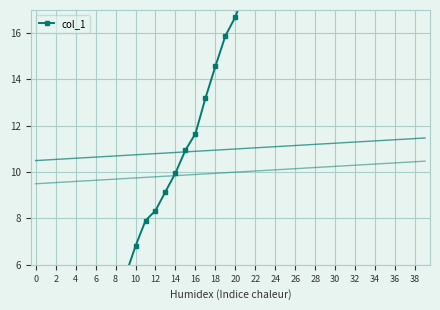

What is the label of the 7th point from the right?

33